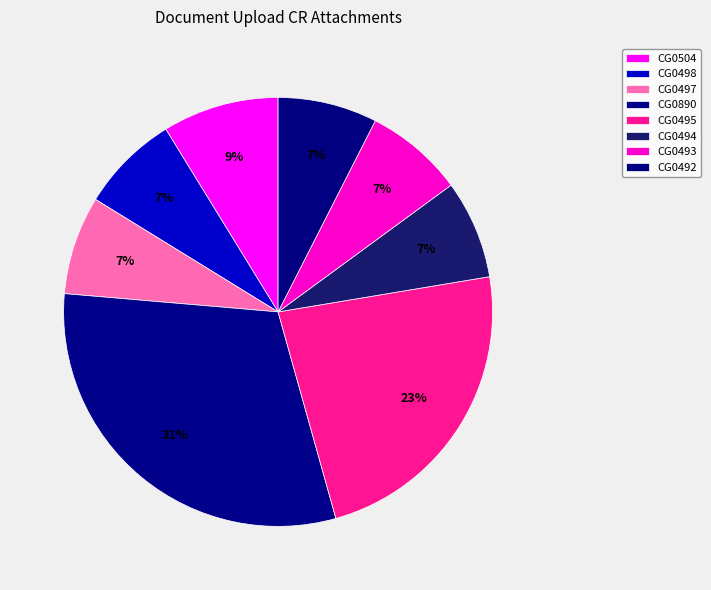

What is the ratio of the value at CG0890 to the value at CG0495?

1.3